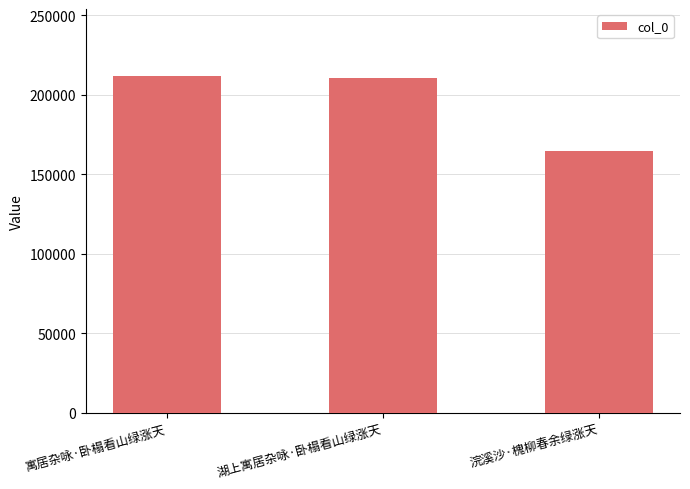

What is the average value?

195793